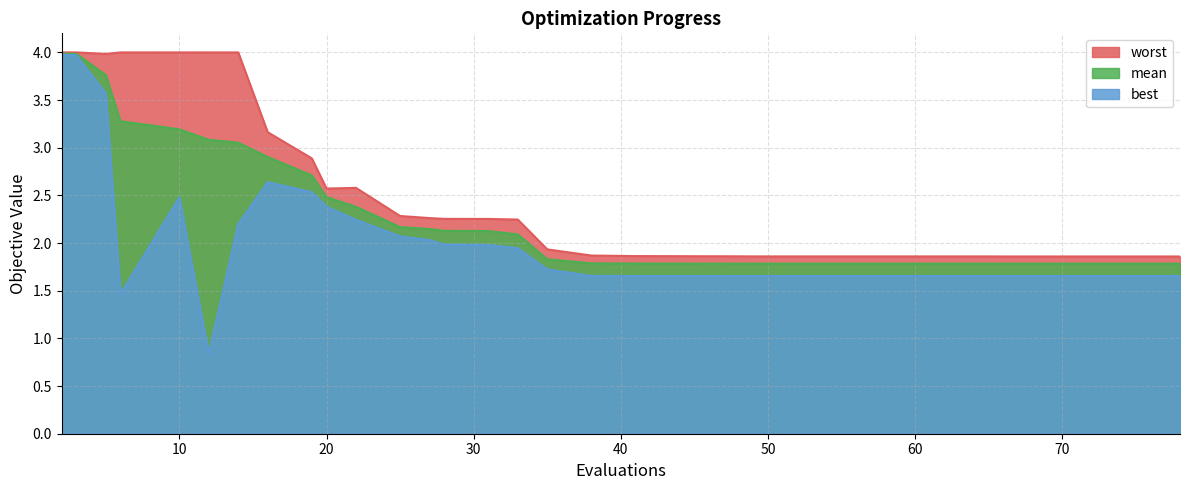

True or false: worst and mean intersect in this chart.

False